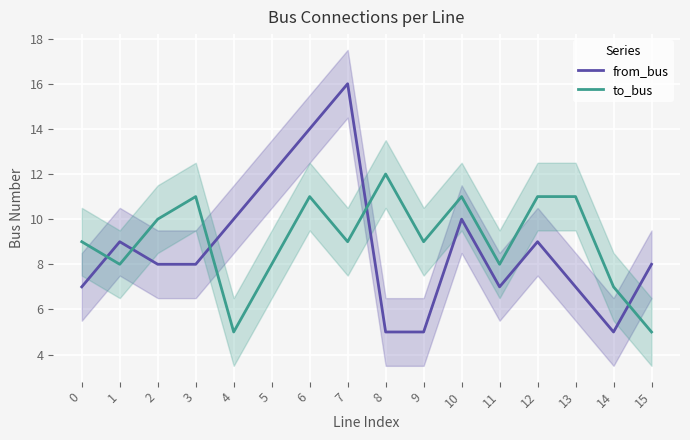

At how many categories does at least one series exceed 8?

13